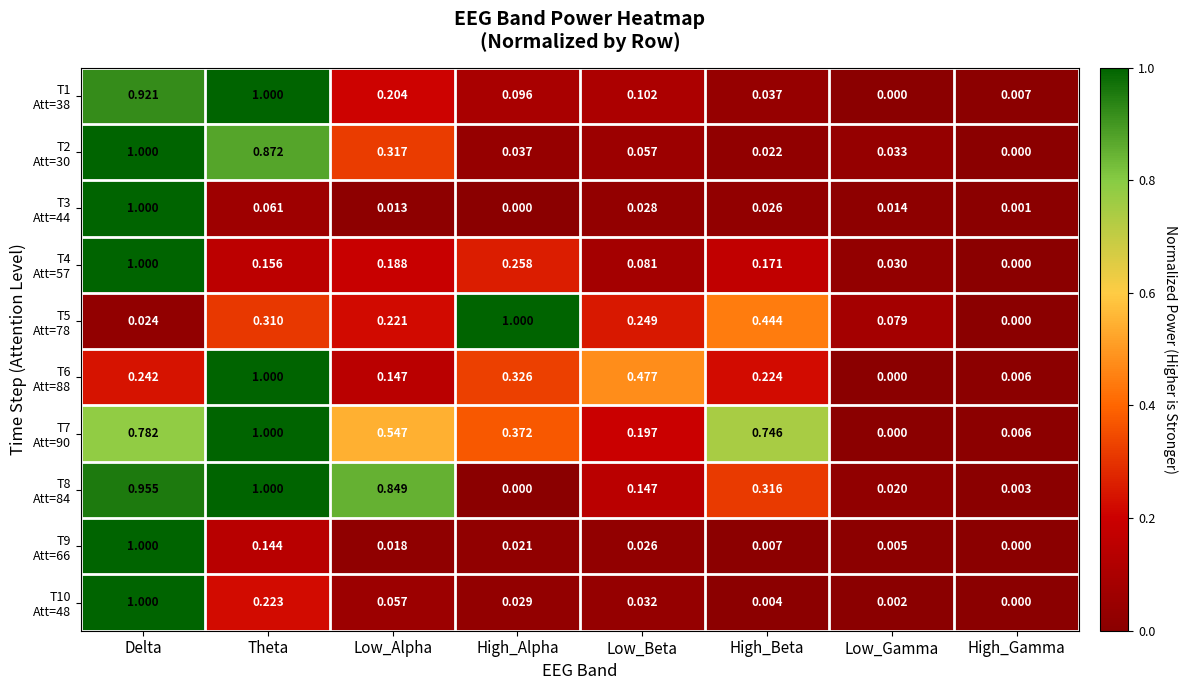

Which series has the largest total across all categories?

T7 Att=90